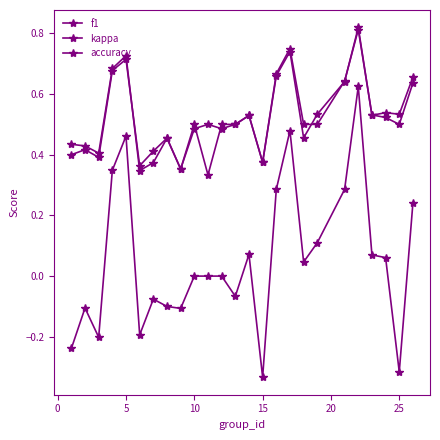

What is the sum of all kappa values?

1.3